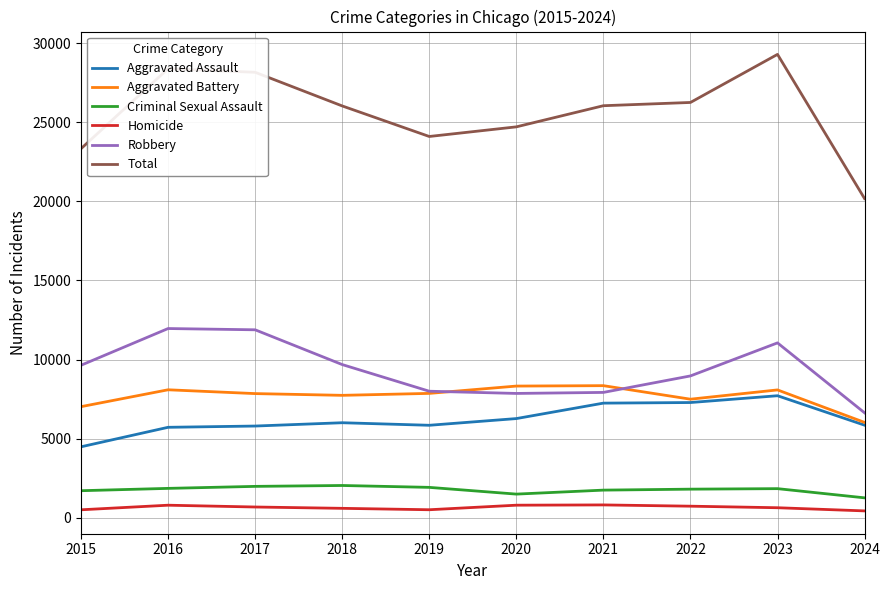

What is the sum of the Aggravated Assault values at 2024 and 2015?

10328